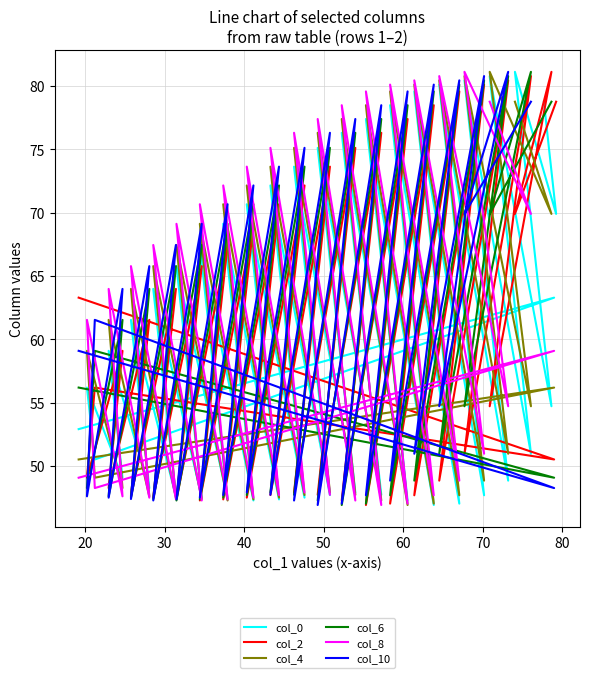

Which category has the highest value in the col_0 series?

19.17708333